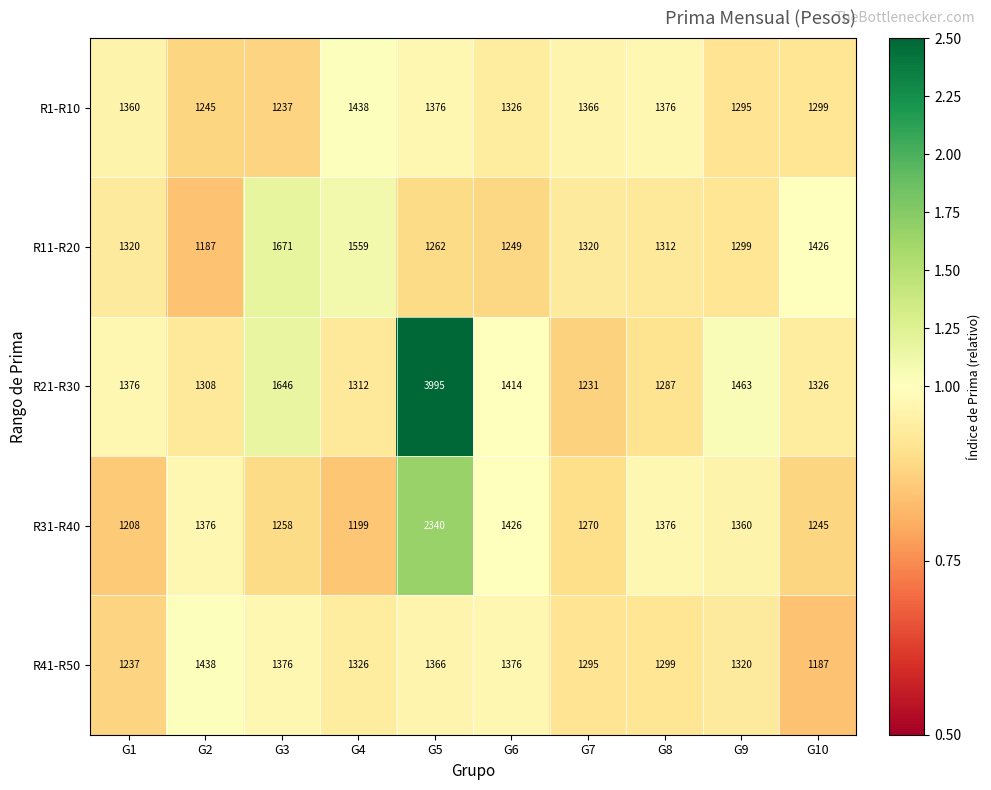

True or false: R31-R40 has a value of 1360 at G9.

True